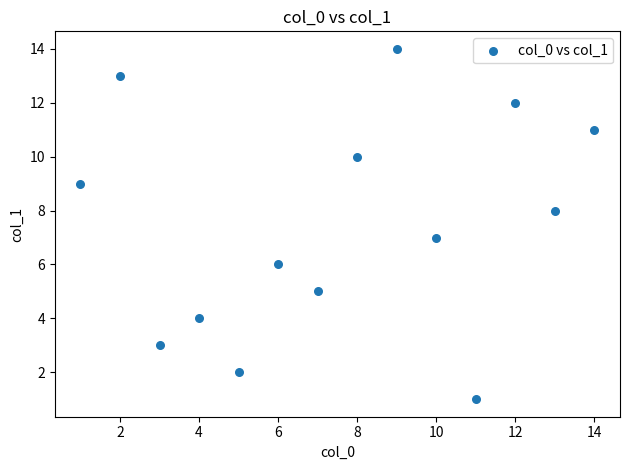

What is the range of X values (max minus min)?

13